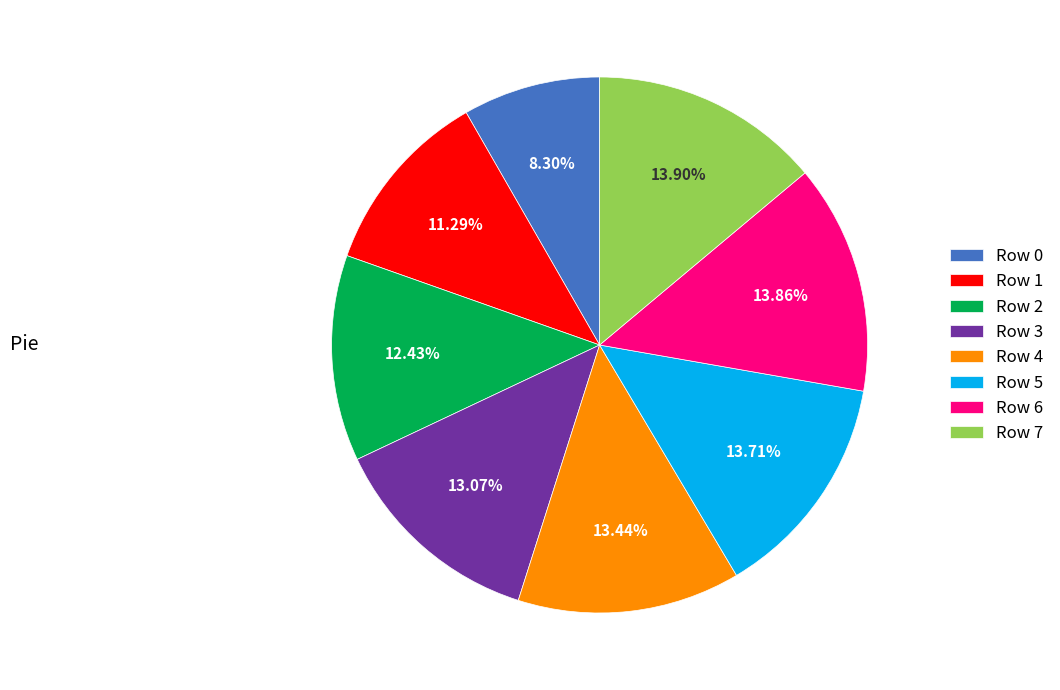

To the nearest percent, what is the difference between the largest and smallest slice percentages?

6%